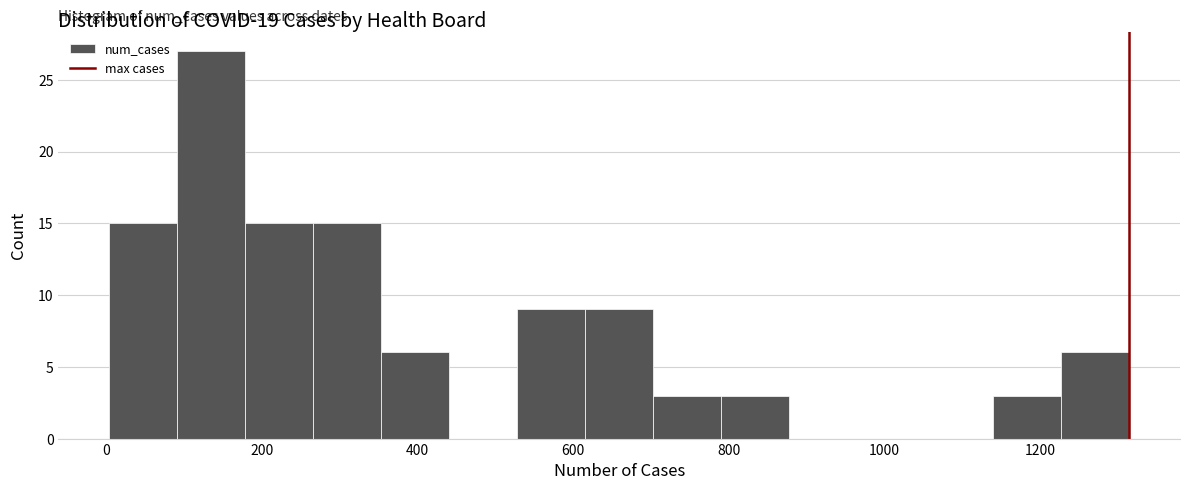

Reading left to right, transcribe this chart: for each bar, give the range it covers on the x-axis and its height. Neither the bar edges nor the heights are printed on the chart, so give them approximately, as read against the axes.

0 to 100: 15
100 to 180: 27
180 to 260: 15
260 to 360: 15
360 to 440: 6
440 to 520: 0
520 to 620: 9
620 to 700: 9
700 to 800: 3
800 to 880: 3
880 to 960: 0
960 to 1060: 0
1060 to 1140: 0
1140 to 1220: 3
1220 to 1320: 6